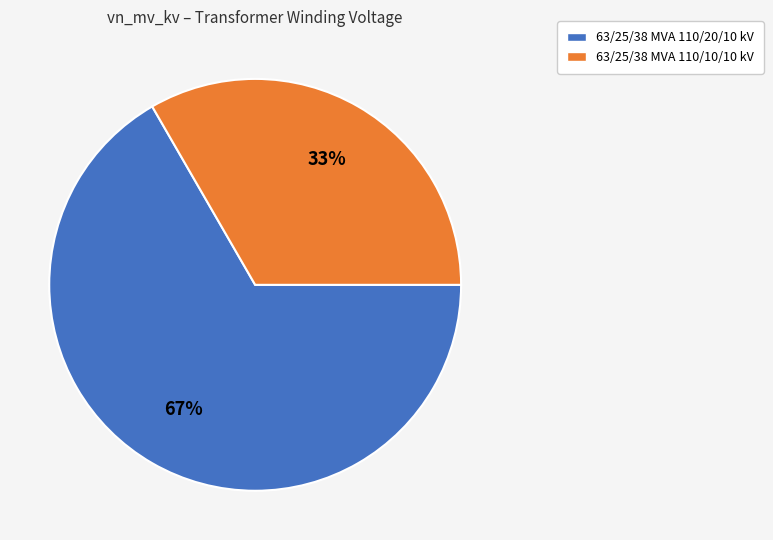

To the nearest percent, what is the average slice percentage?

50%